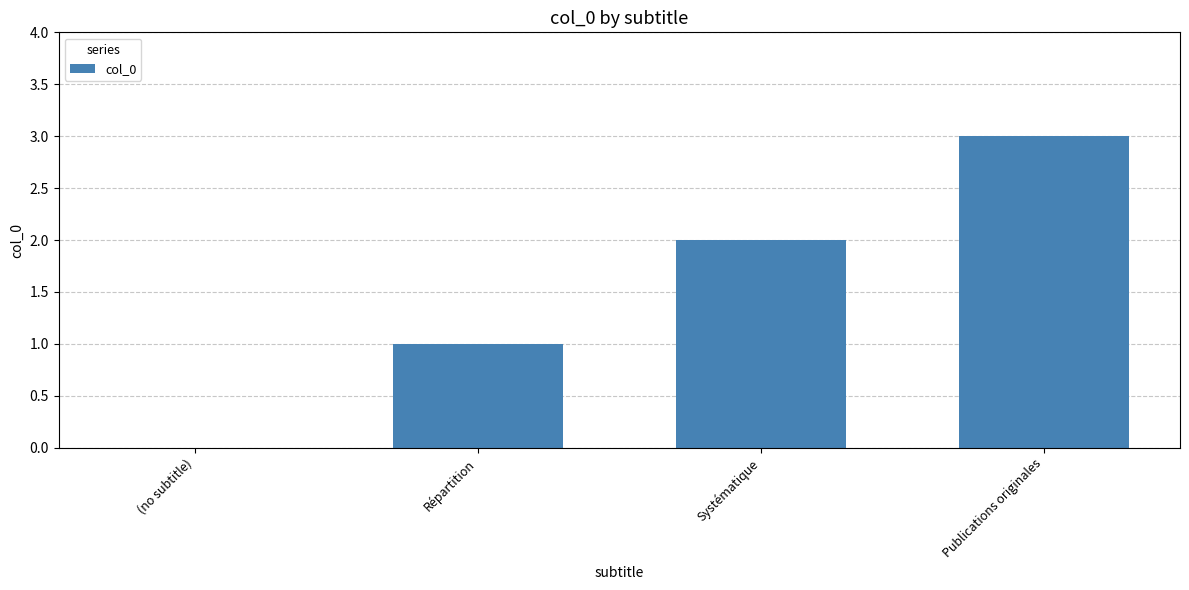

What is the greatest value displayed?

3